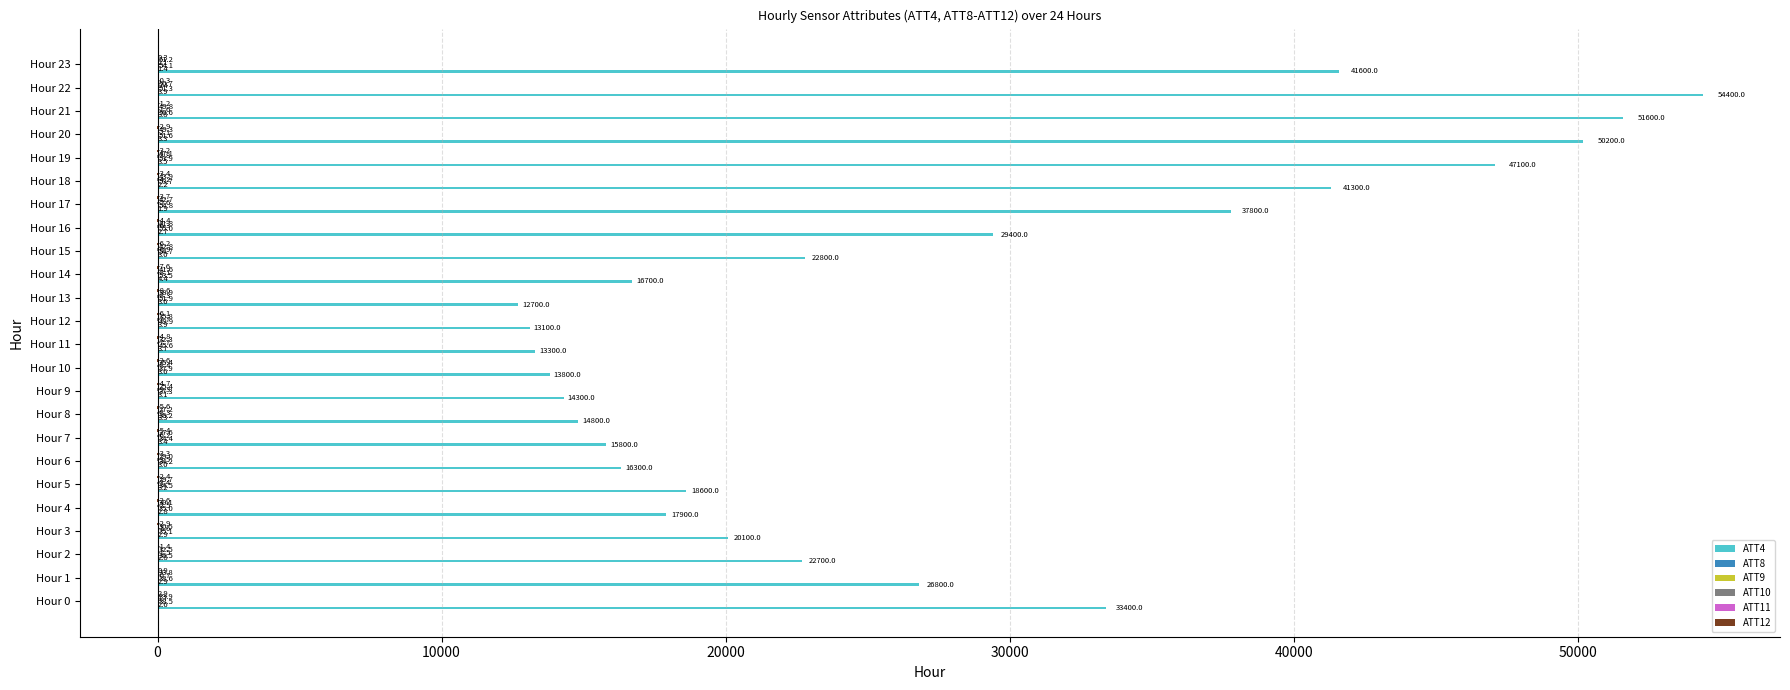

Which label corresponds to the largest value in the chart?

Hour 22